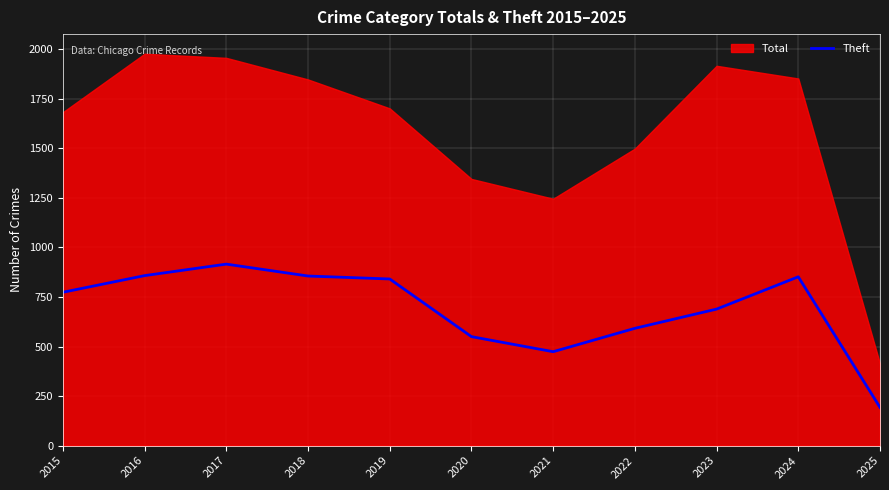

Reading right to left, what are all the values shown in this chart?

2025=193	2024=852	2023=689	2022=592	2021=474	2020=550	2019=841	2018=856	2017=916	2016=858	2015=774